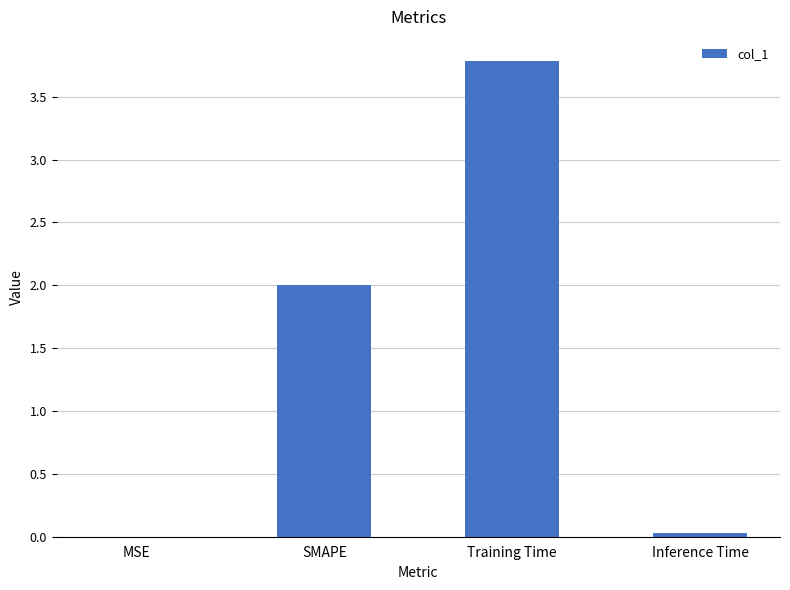

At which category does the chart reach its peak across all series?

Training Time